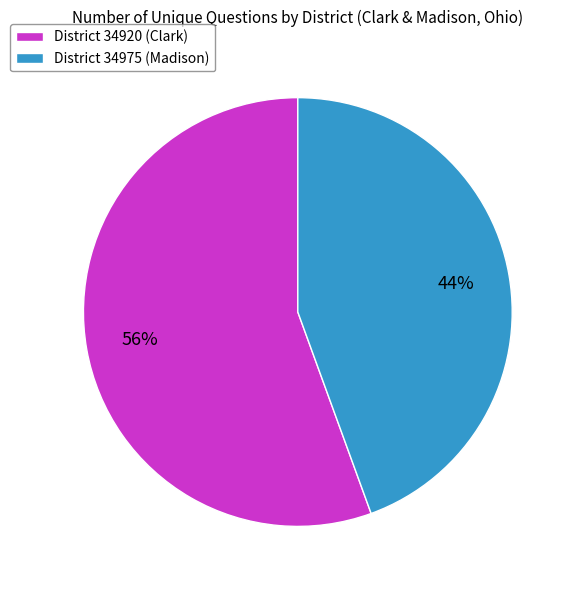

The District 34920 (Clark) slice represents 56% of the pie. True or false?

True